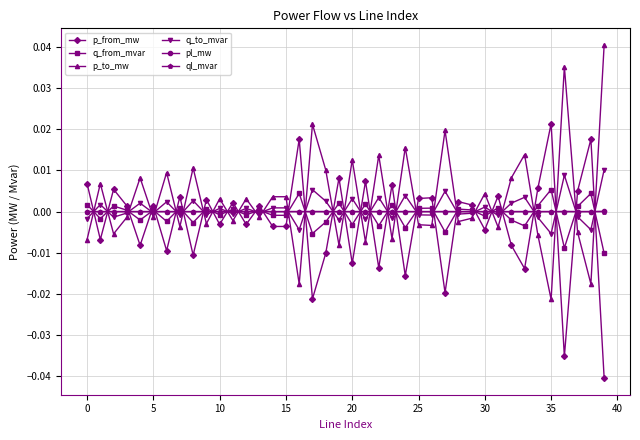

In p_to_mw, how many points are higher than both neighbors (excluding endpoints)?

15